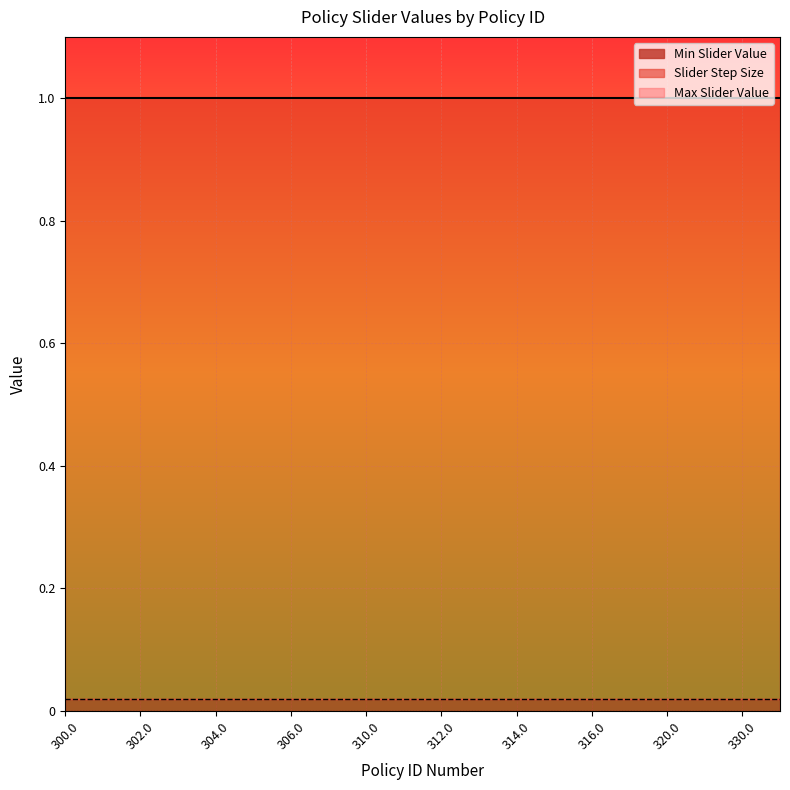

Between 311 and 313, which series saw the biggest shift?

Max Slider Value